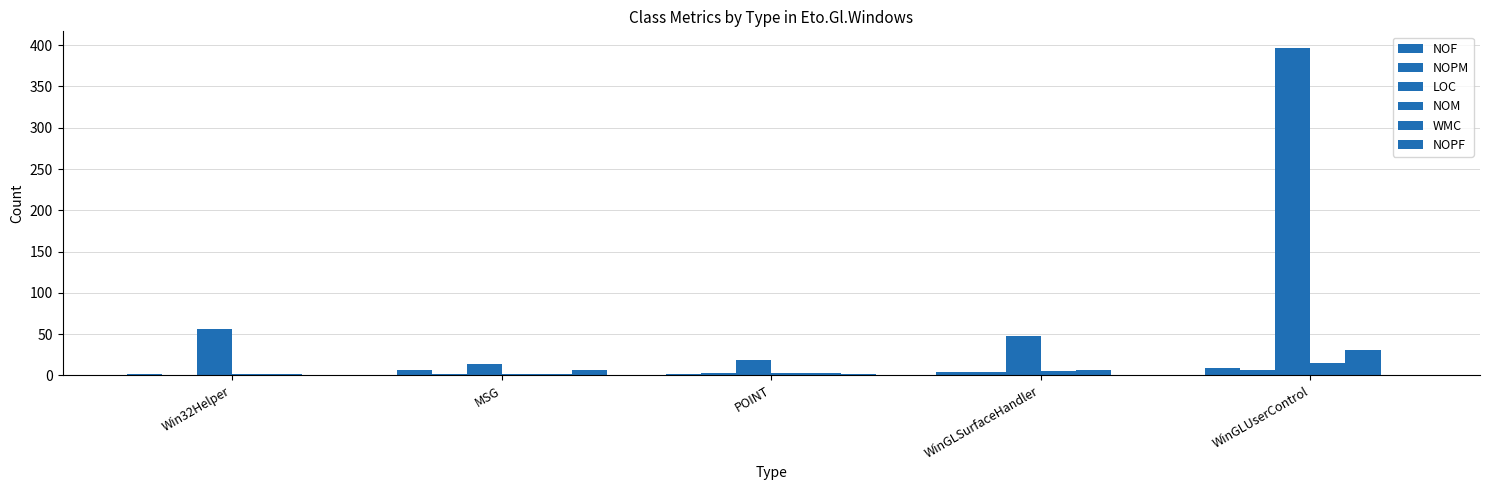

What is the total value across all series at POINT?

31